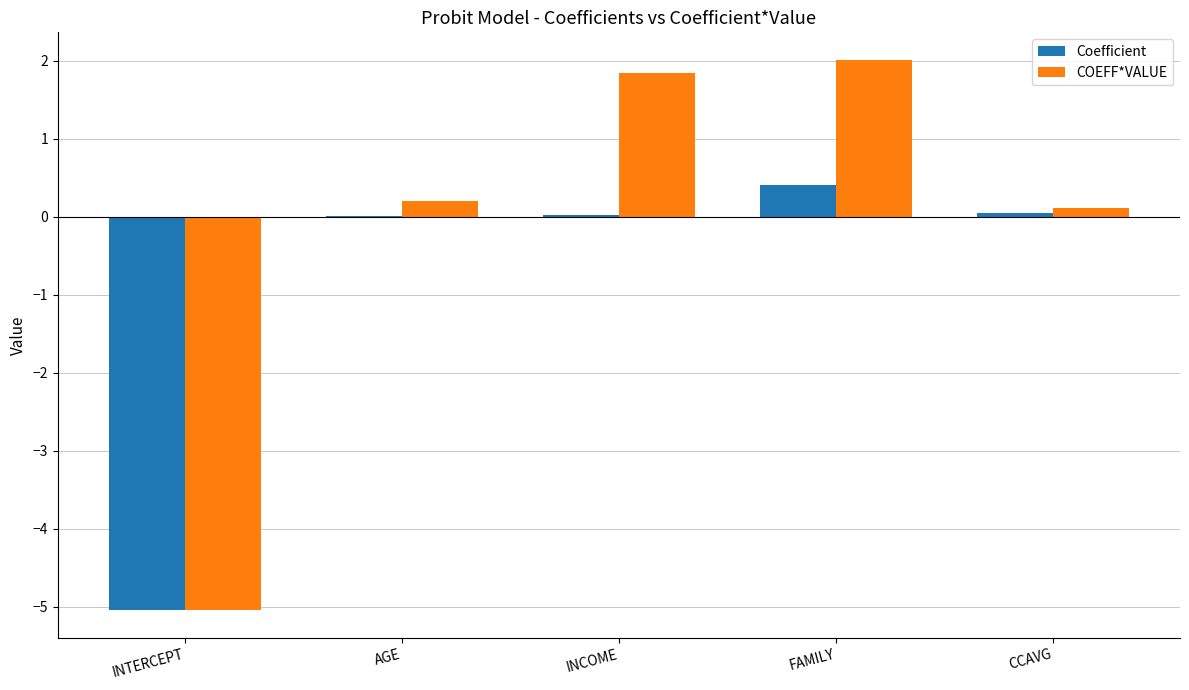

What value does the Coefficient series have at CCAVG?

0.1